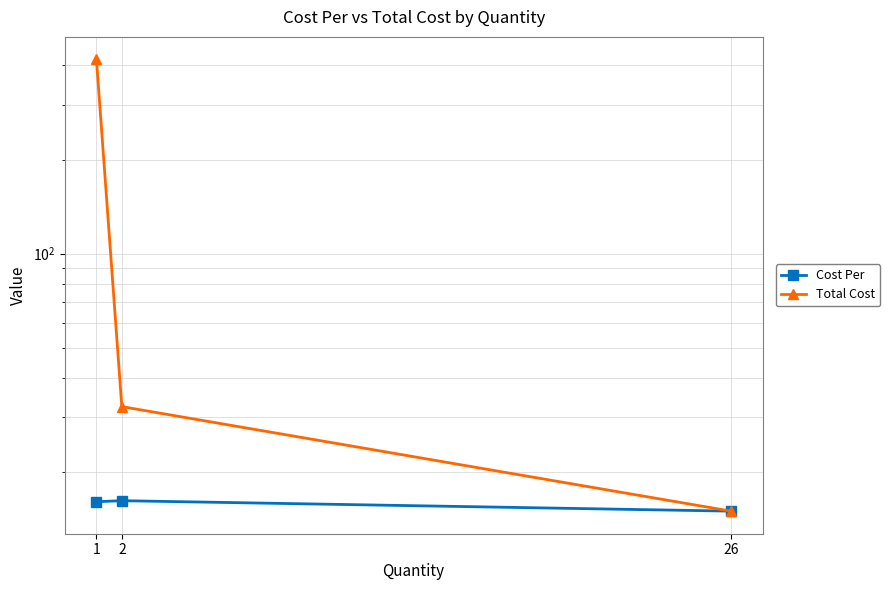

What is the difference between the maximum and minimum values in the Total Cost series?

403.1